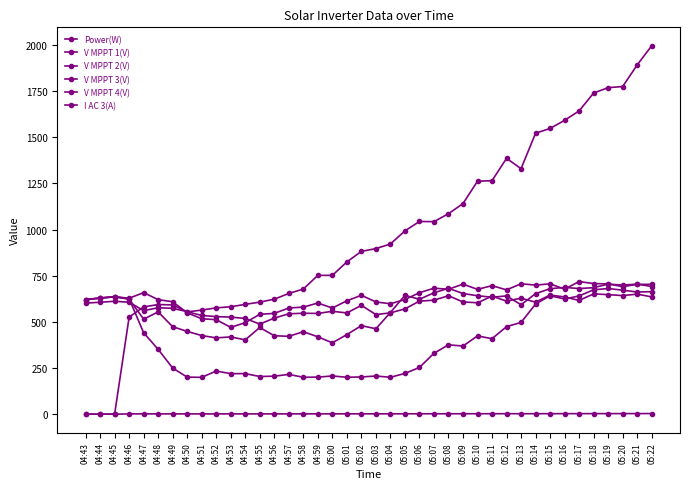

Does the chart have visible grid lines?

No